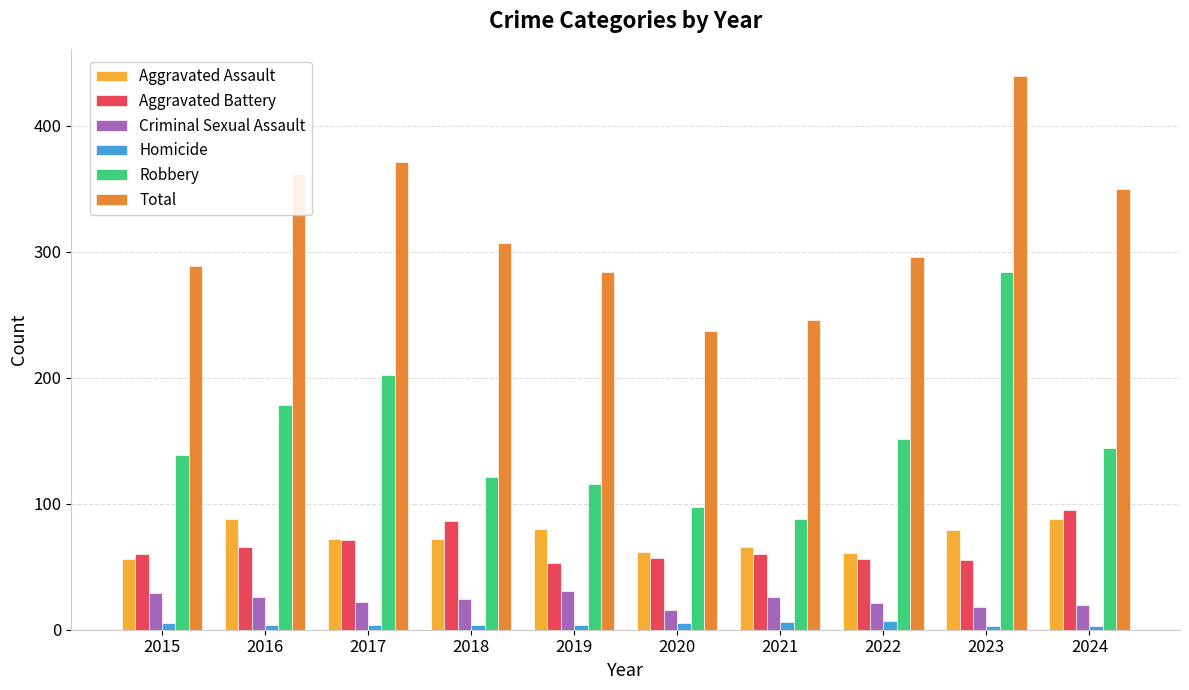

Where does the Total series first go above 307?

2016